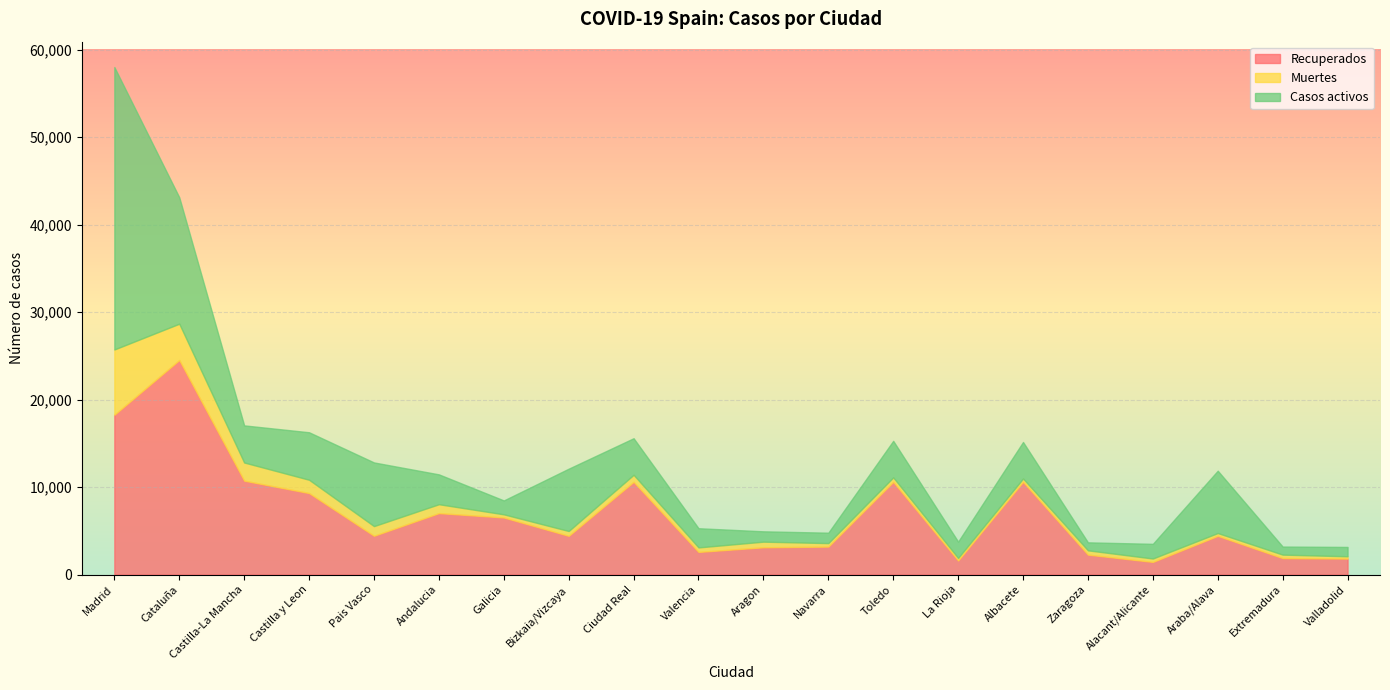

At how many categories does at least one series exceed 31653?

1